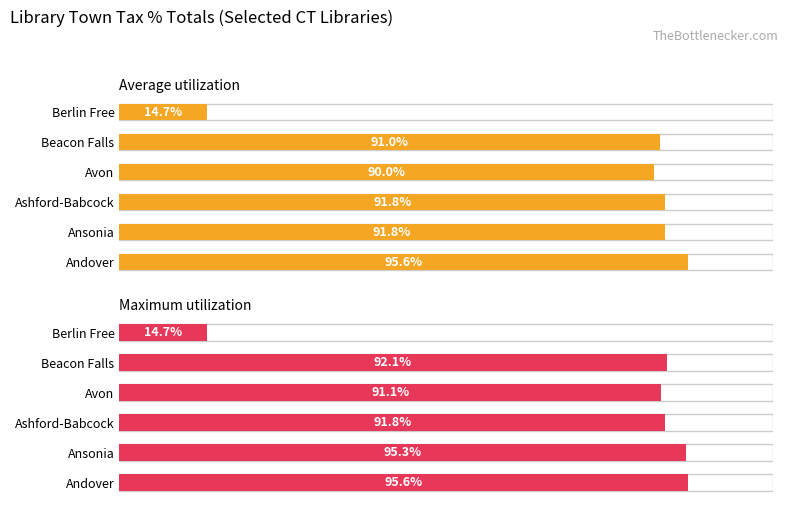

What are all the series names shown in the legend?

Average utilization, Maximum utilization